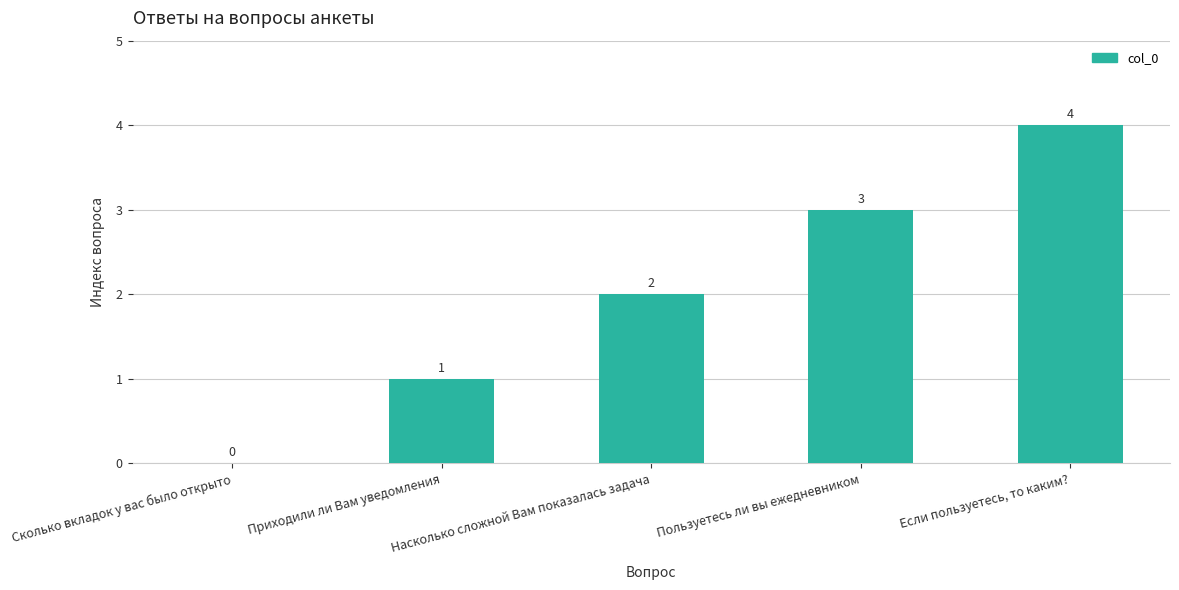

What is the sum of all values?

10